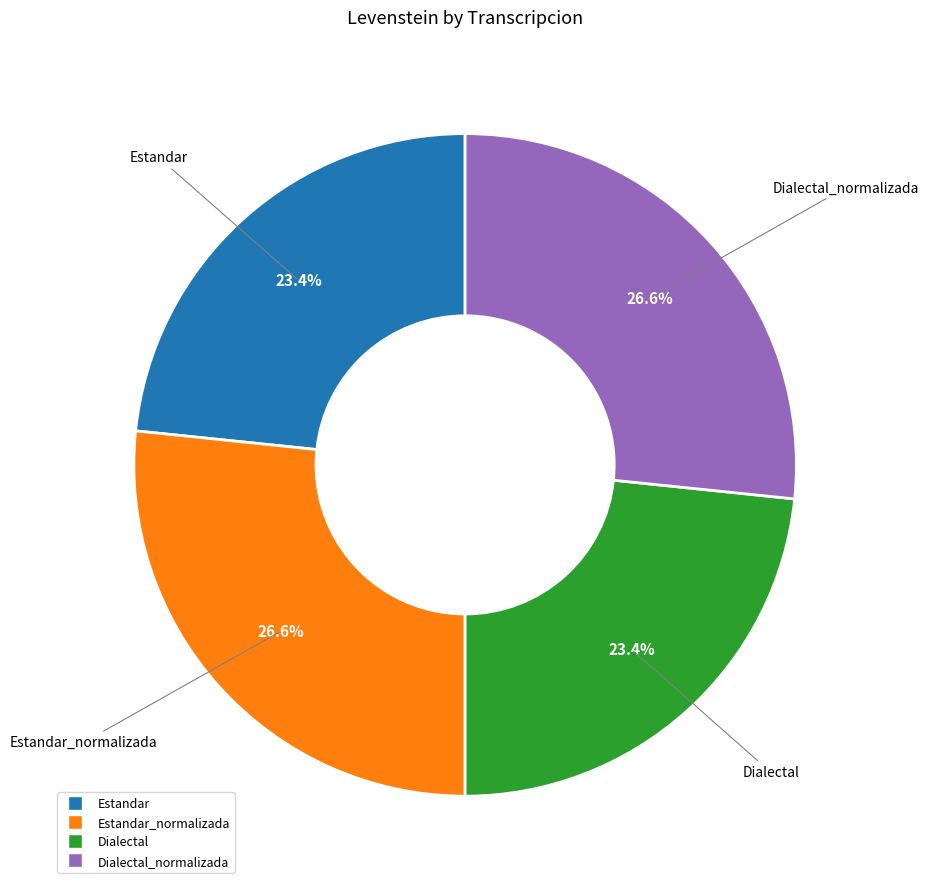

Does Dialectal represent more than half of the total?

No